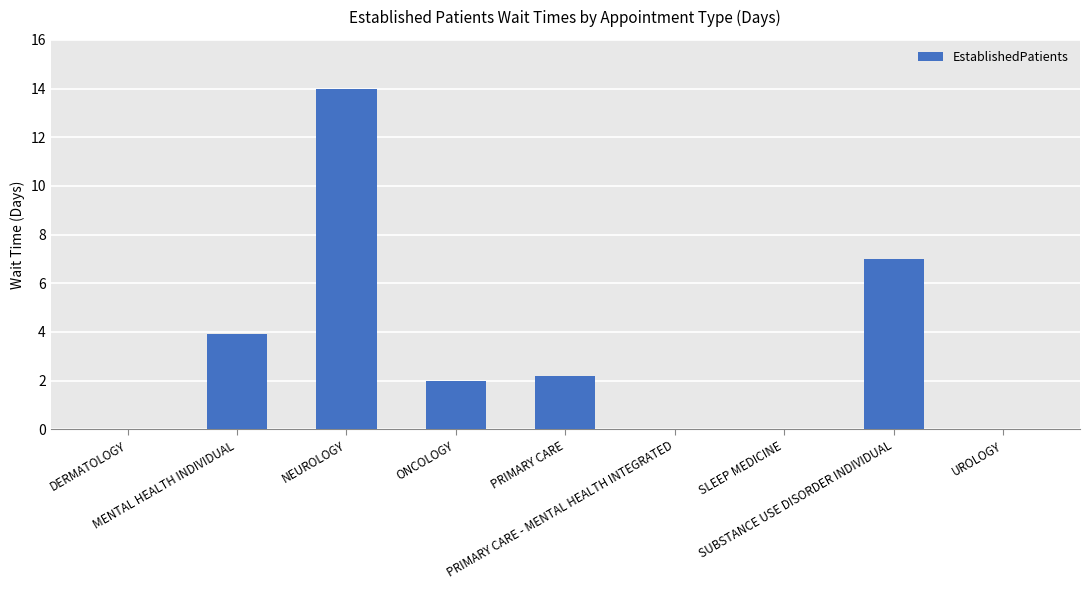

What is the greatest value displayed?

14.0